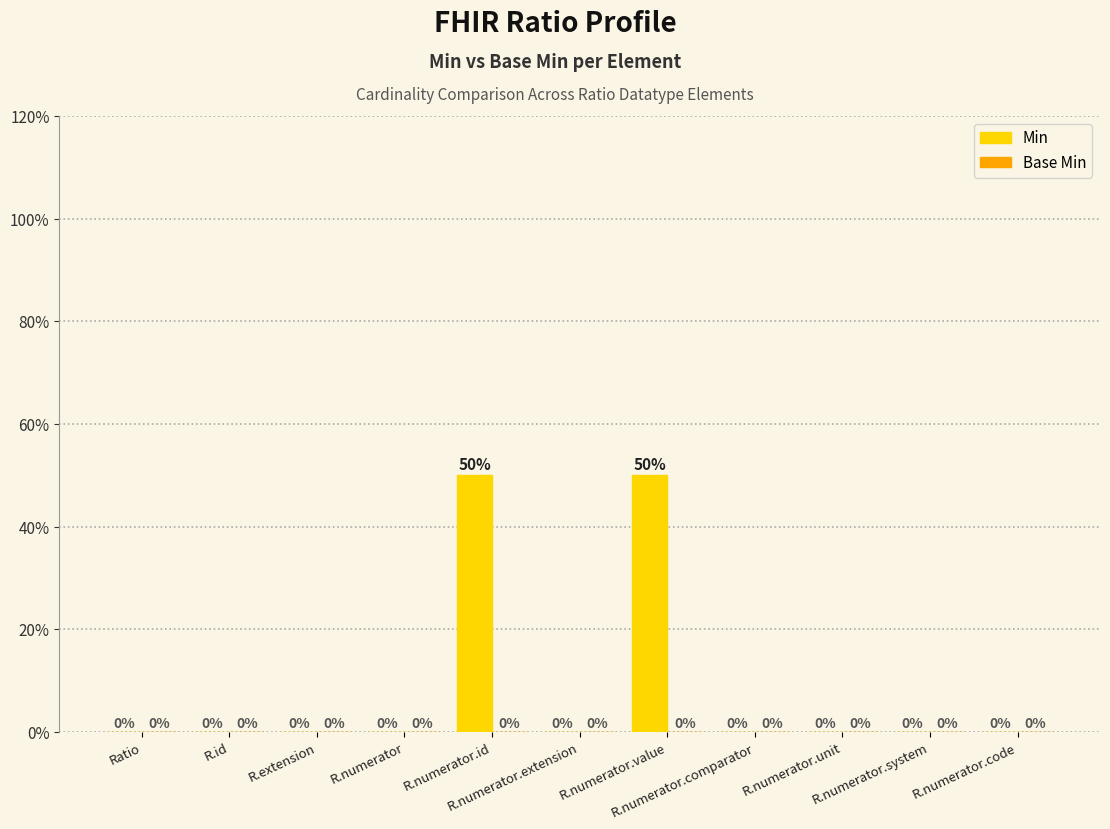

What is the sum of all values?

100